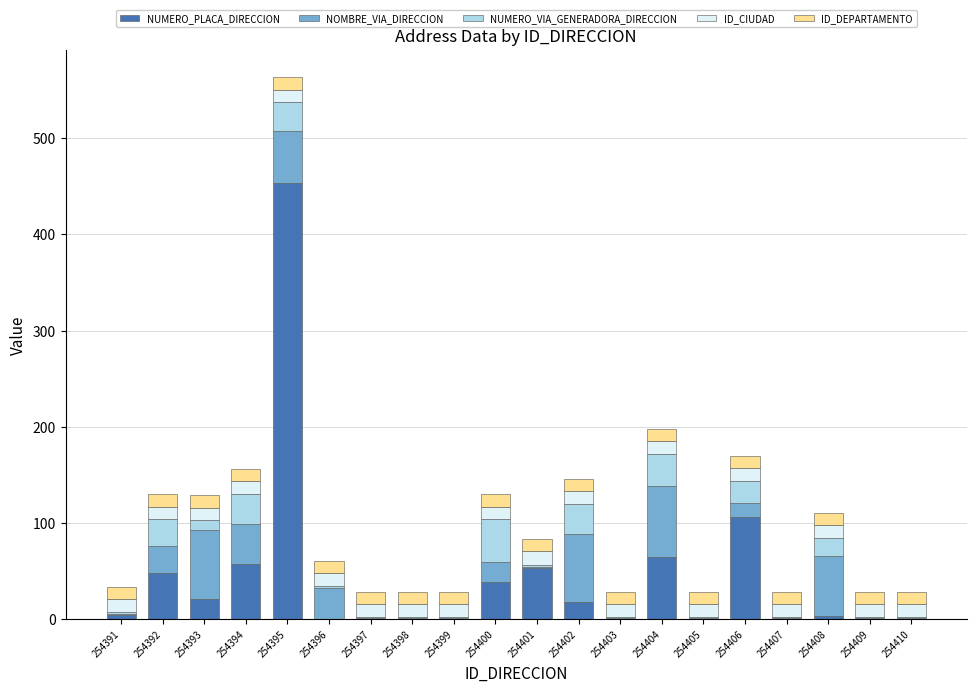

Is it true that NUMERO_PLACA_DIRECCION equals 73.7 at 254392?

False